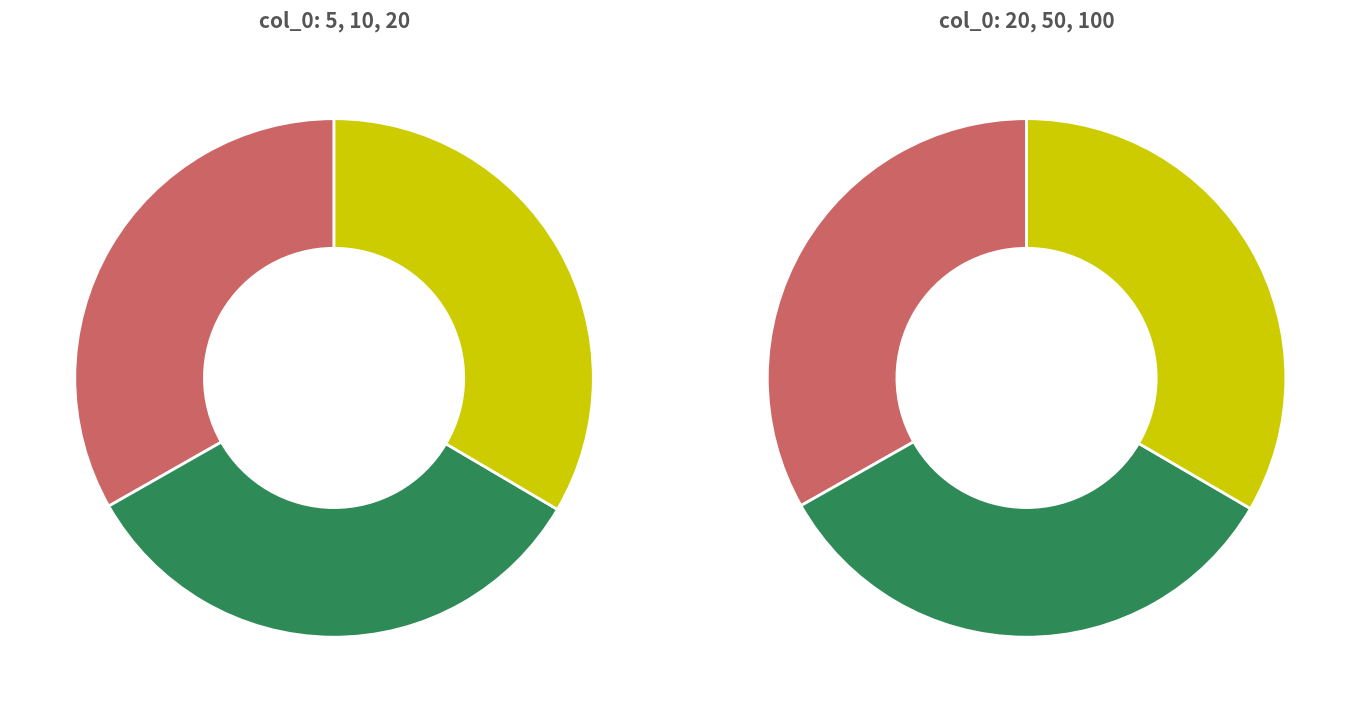

Between 20 and 10, which is larger?

20